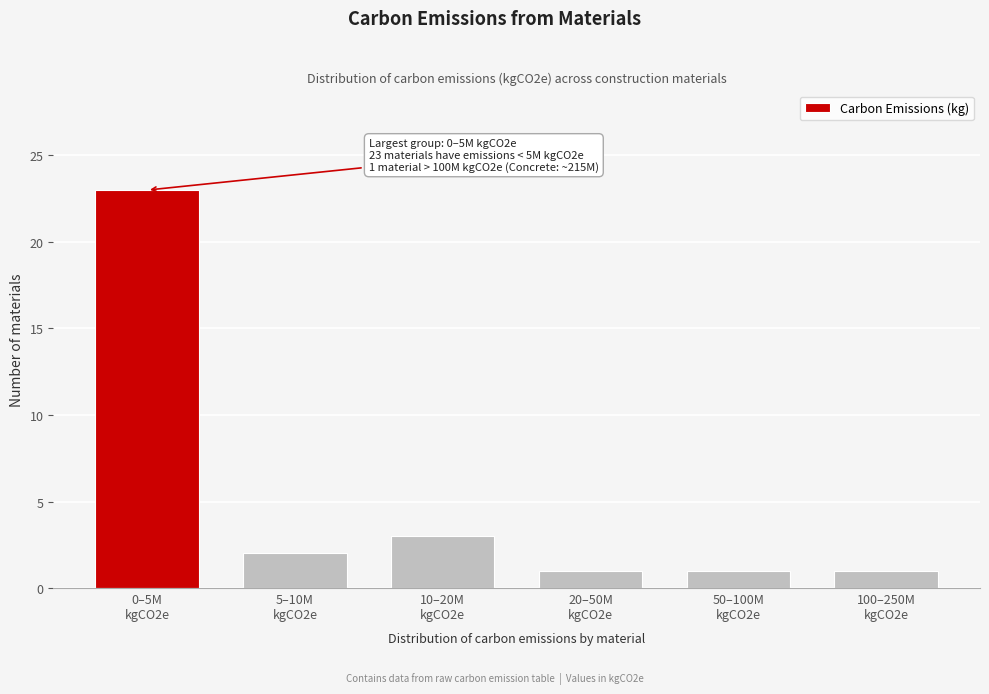

Reading left to right, what are all the values shown in this chart?

23	2	3	1	1	1